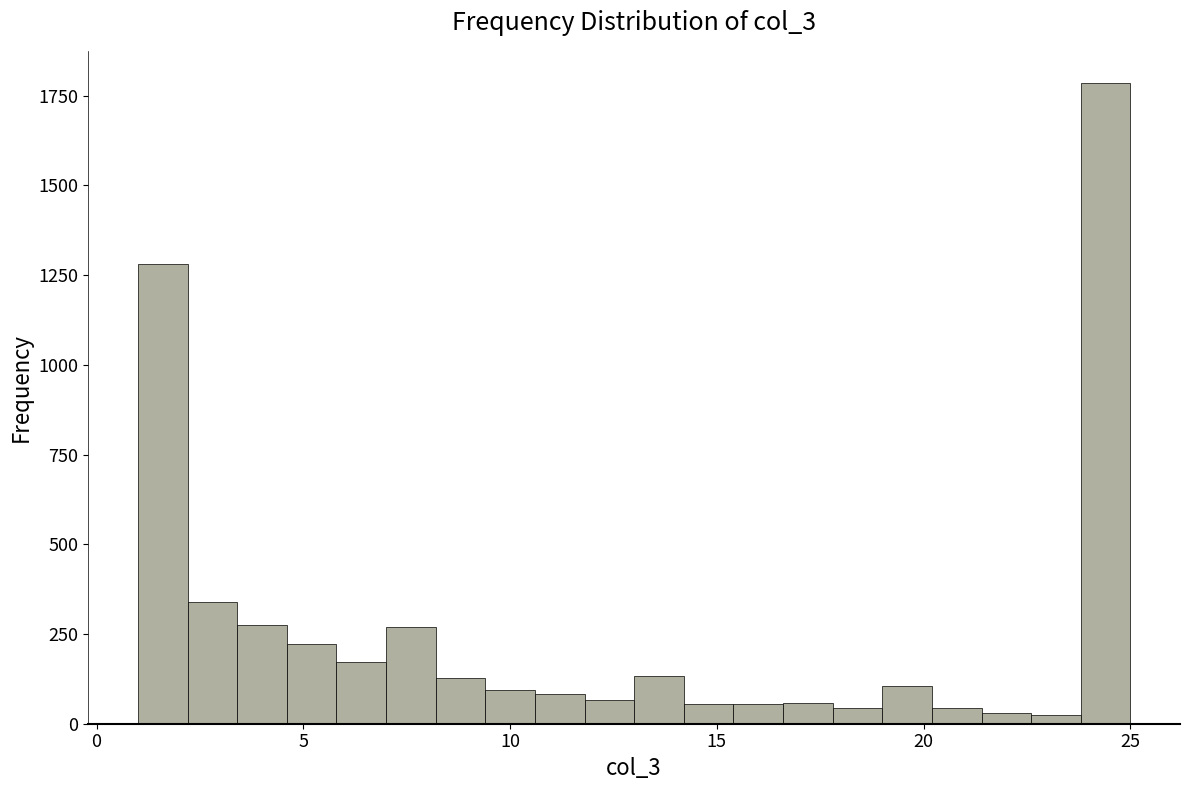

Around what value on the x-axis is the tallest bar? Give the approximate position of its centre, as read against the axis.

24.5